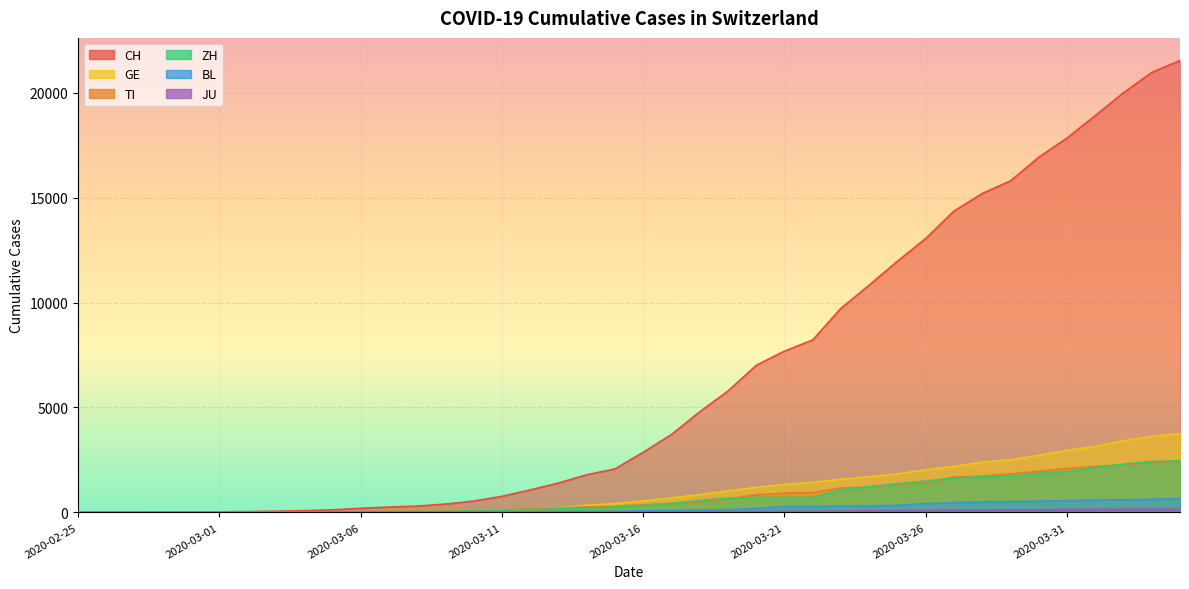

Reading left to right, what are all the values shown in this chart?

CH: 0	2	6	13	23	29	40	59	83	125	197	257	303	396	542	766	1072	1398	1795	2071	2863	3709	4792	5780	7004	7685	8216	9724	10828	11967	13051	14353	15192	15795	16917	17836	18902	19991	20959	21529
TI: 0	1	1	1	2	2	4	8	13	25	28	41	49	61	75	108	163	206	265	293	368	426	511	638	849	916	945	1162	1209	1354	1401	1688	1727	1837	1962	2091	2195	2271	2377	2442
GE: 0	1	1	4	8	9	10	13	14	17	25	38	40	56	76	109	150	222	340	423	544	692	848	1027	1194	1331	1430	1582	1699	1837	2033	2190	2393	2505	2721	2958	3137	3420	3621	3753
ZH: 0	0	2	2	6	7	10	13	15	23	29	34	40	49	62	101	140	163	218	250	326	429	568	679	711	711	711	1073	1221	1368	1500	1627	1701	1733	1859	1947	2136	2300	2428	2461
BL: 0	0	0	1	2	2	2	2	2	6	6	15	19	20	22	26	26	42	47	54	76	89	116	134	184	282	289	302	306	341	422	466	502	511	539	561	588	610	625	656
JU: 0	0	1	1	1	1	1	2	2	4	4	5	5	7	7	7	12	17	18	19	25	29	32	36	44	54	61	69	82	92	100	114	119	127	128	140	145	149	149	154